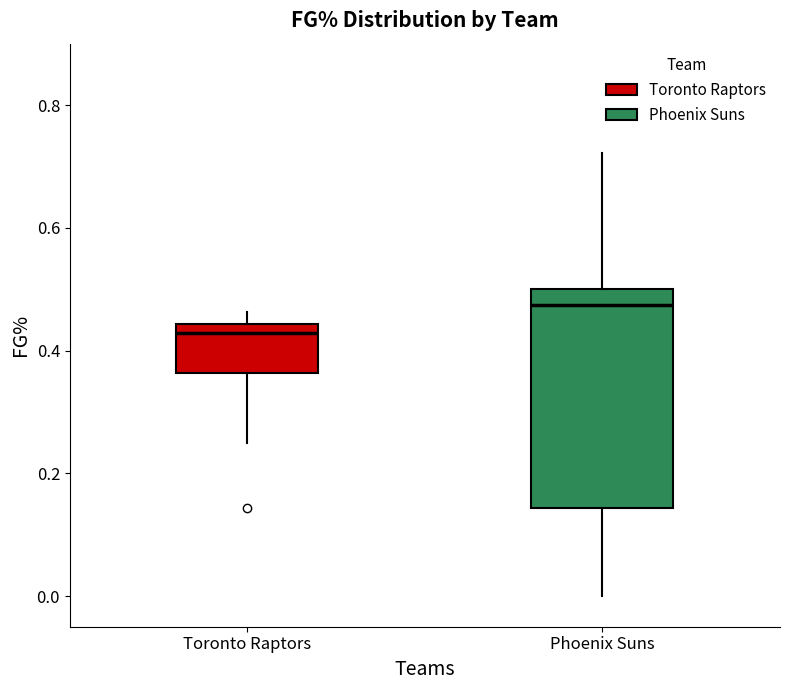

Reading left to right, read every box against the y-axis: the position of its median line, the range the box covers, and the ends of its whiskers. The values are not printed on the chart, so give them approximately, as read against the axis.

Toronto Raptors: median 0.42, box 0.36 to 0.44, whiskers 0.26 to 0.46
Phoenix Suns: median 0.48, box 0.14 to 0.50, whiskers 0.00 to 0.72